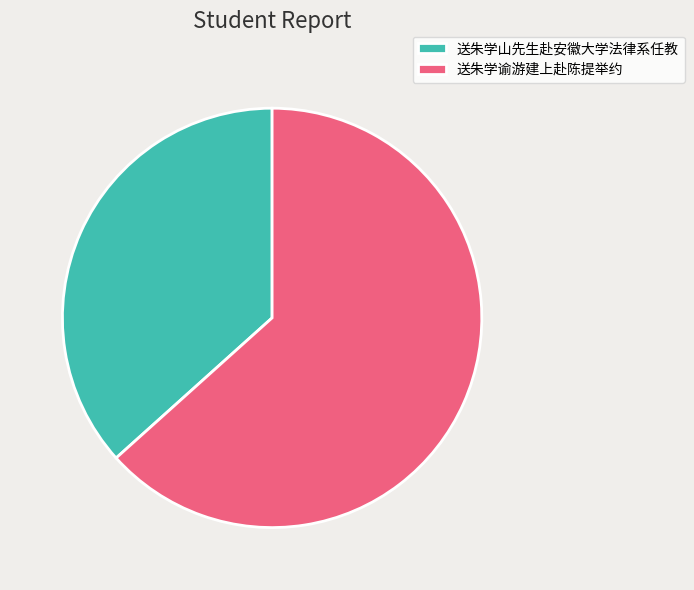

Rank the categories by value from lowest to highest.

送朱学山先生赴安徽大学法律系任教, 送朱学谕游建上赴陈提举约